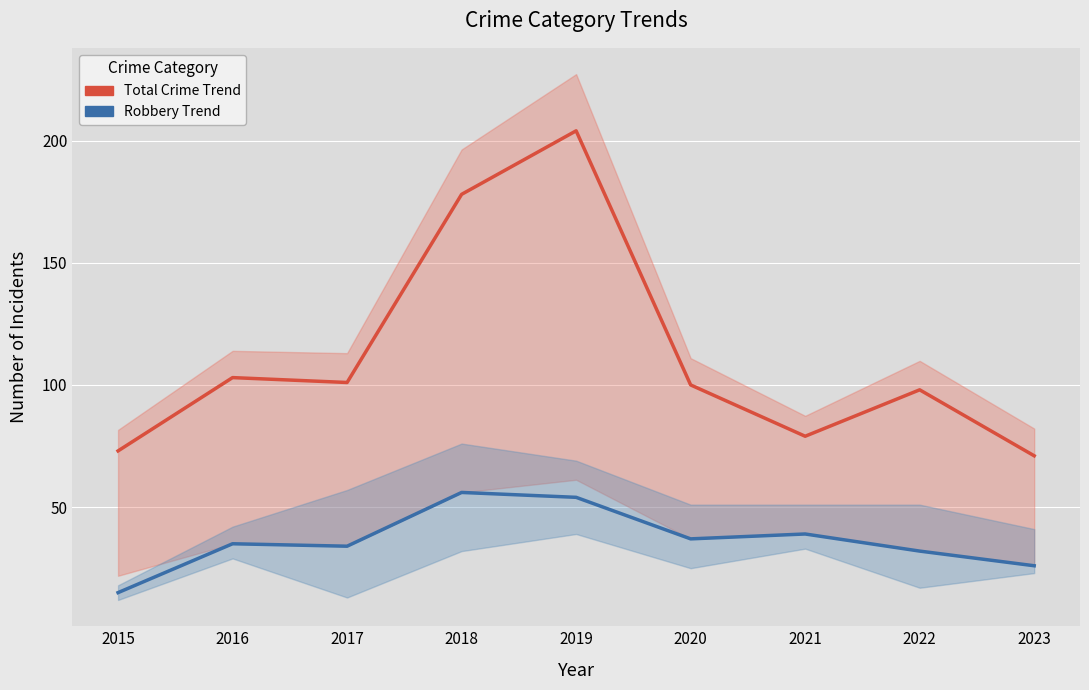

How many interior local valleys does the Robbery Trend series have?

2